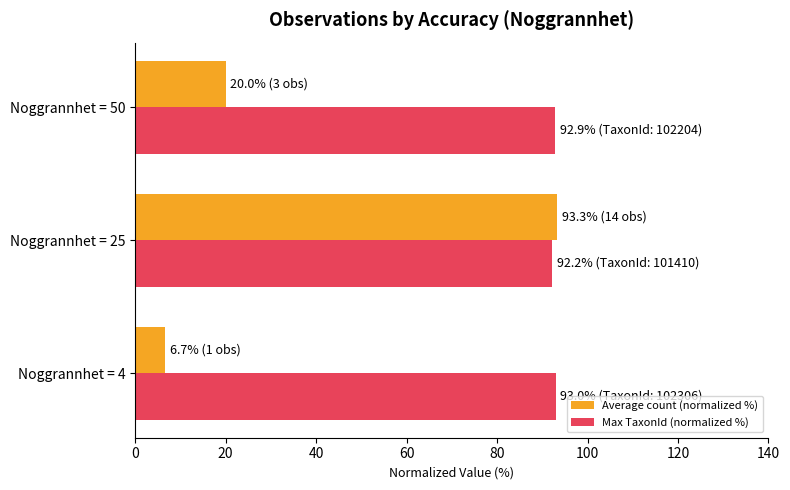

At how many categories does at least one series exceed 42?

3